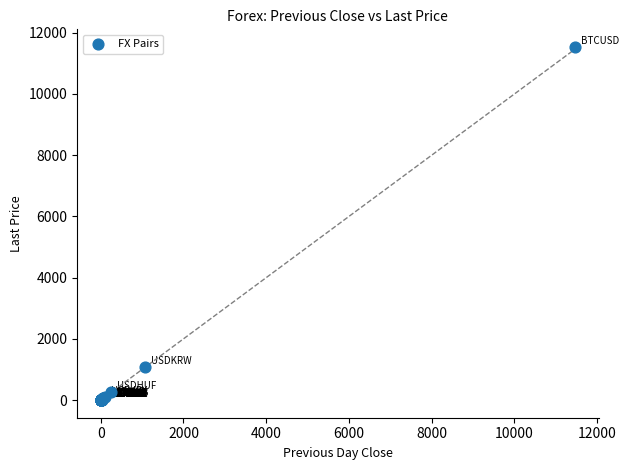

What Y value in the scatter plot is closest to 5766?

1081.4